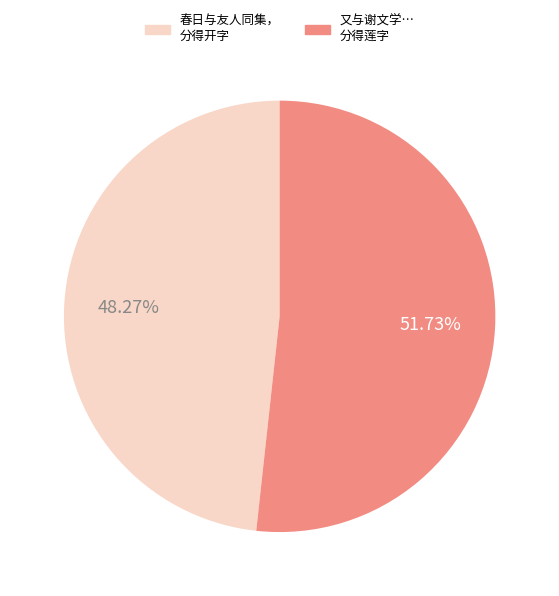

Is there any slice that represents more than half of the pie?

Yes